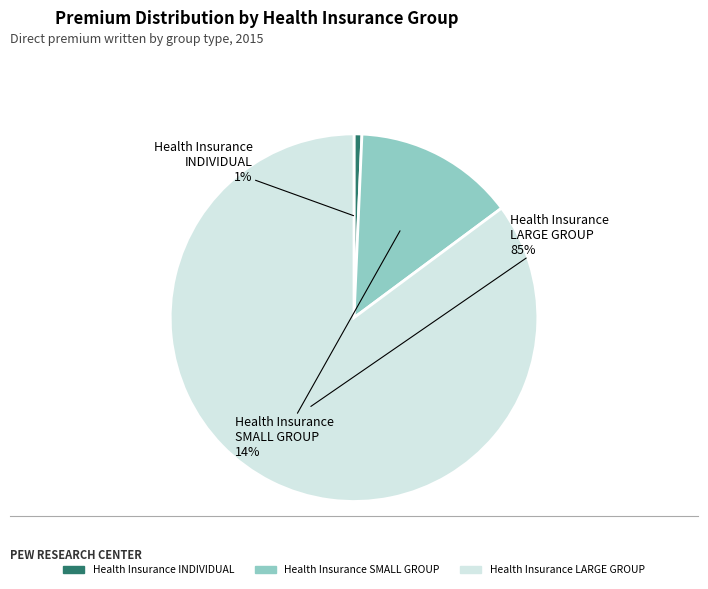

Which has a higher value, Health Insurance INDIVIDUAL or Health Insurance SMALL GROUP?

Health Insurance SMALL GROUP